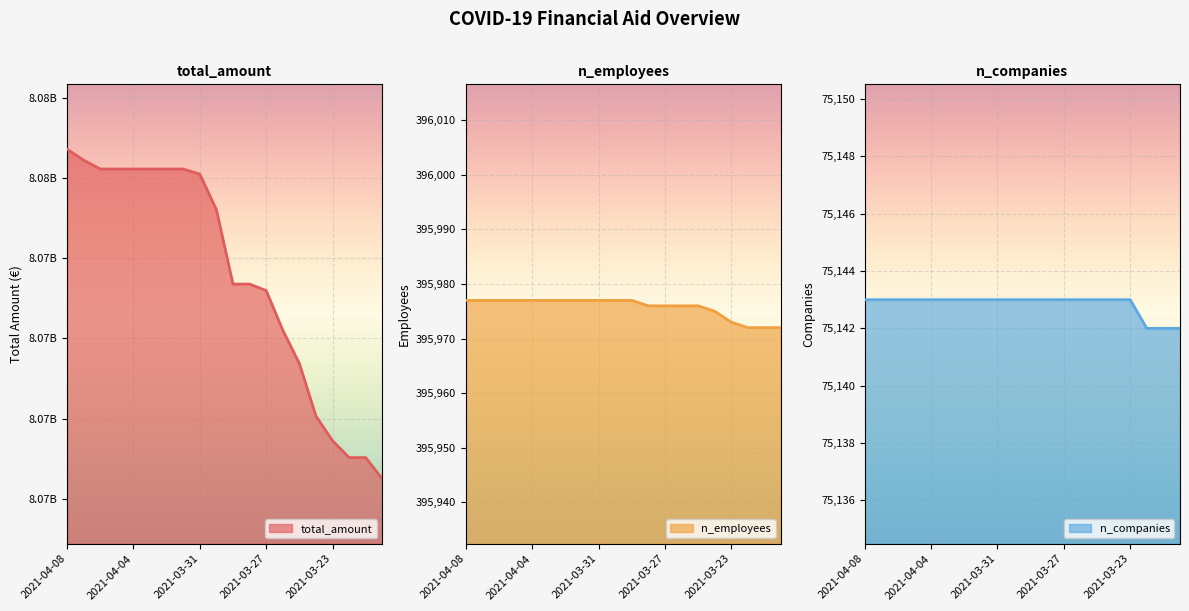

Which label corresponds to the smallest value in the chart?

2021-03-22